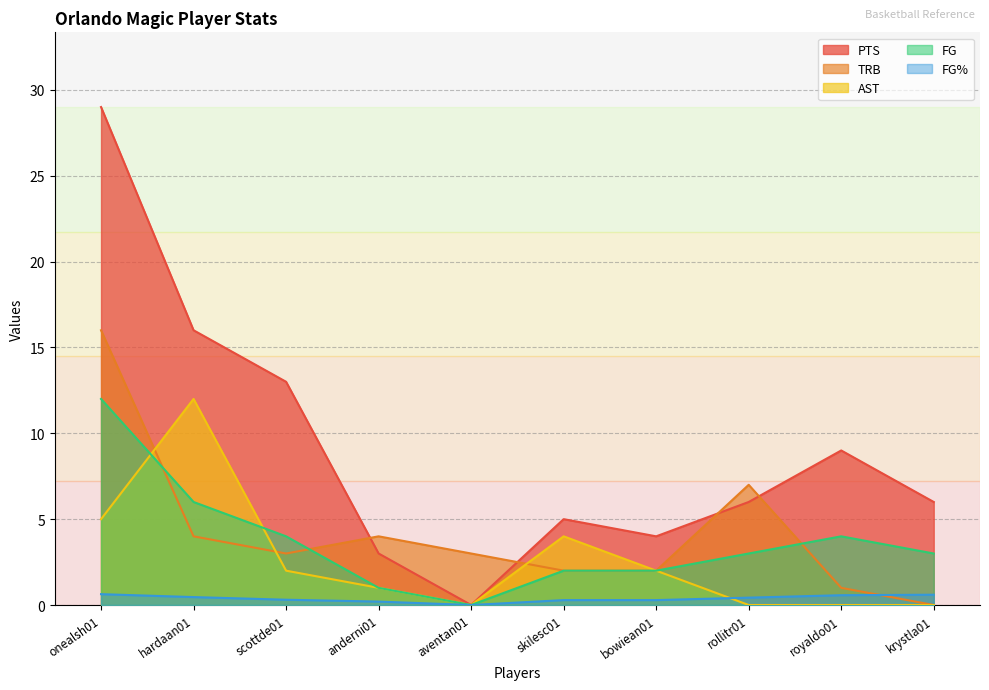

The FG series shows 1.3 at hardaan01. True or false?

False